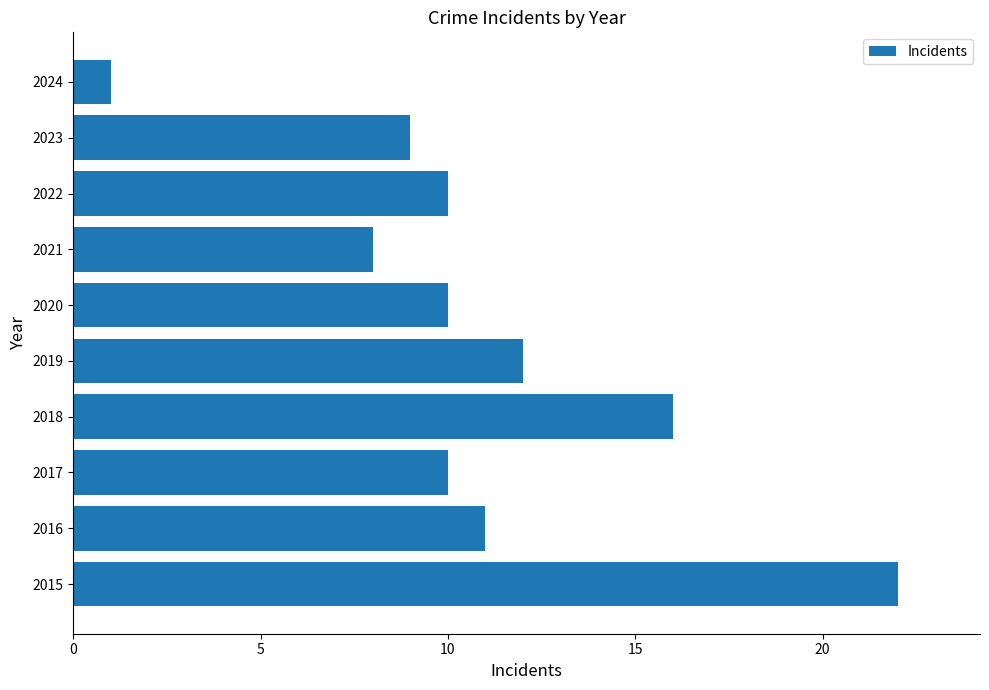

What is the approximate value at 2016, to the nearest 5?

10